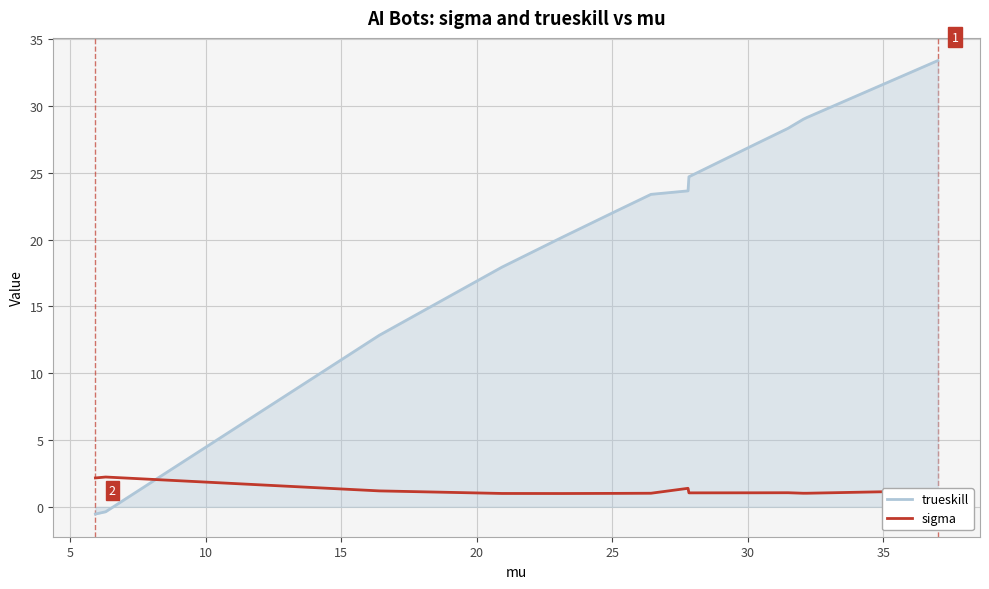

What is the difference between the maximum and minimum values in the trueskill series?

33.9